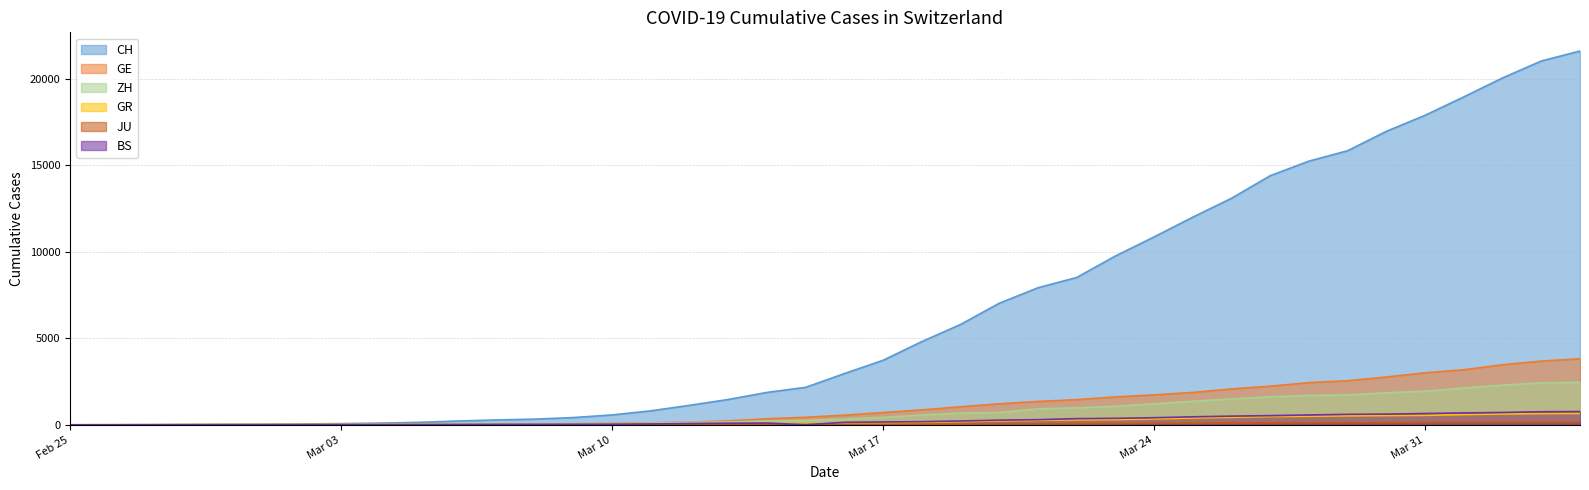

What is the value of the JU point at the 33rd from the left?

119